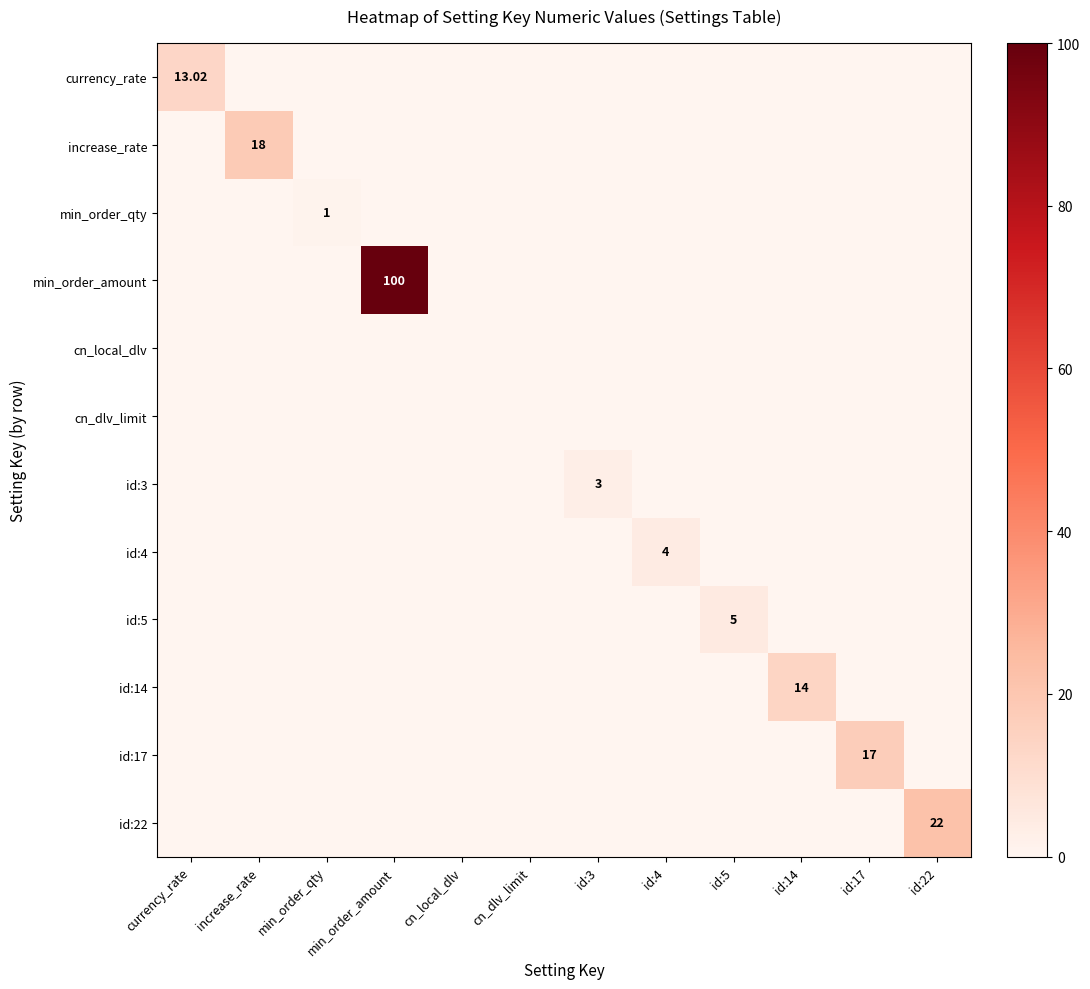

How many values in the min_order_qty series exceed 0?

1